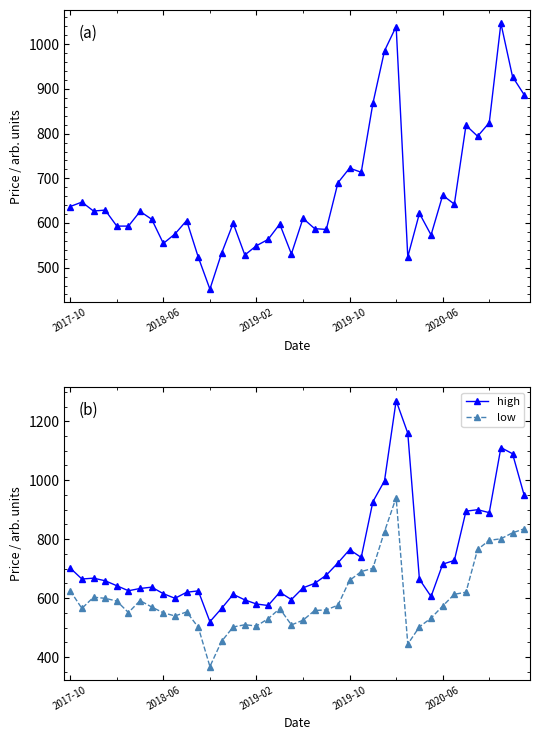

What is the lowest value of the high series?

520.0